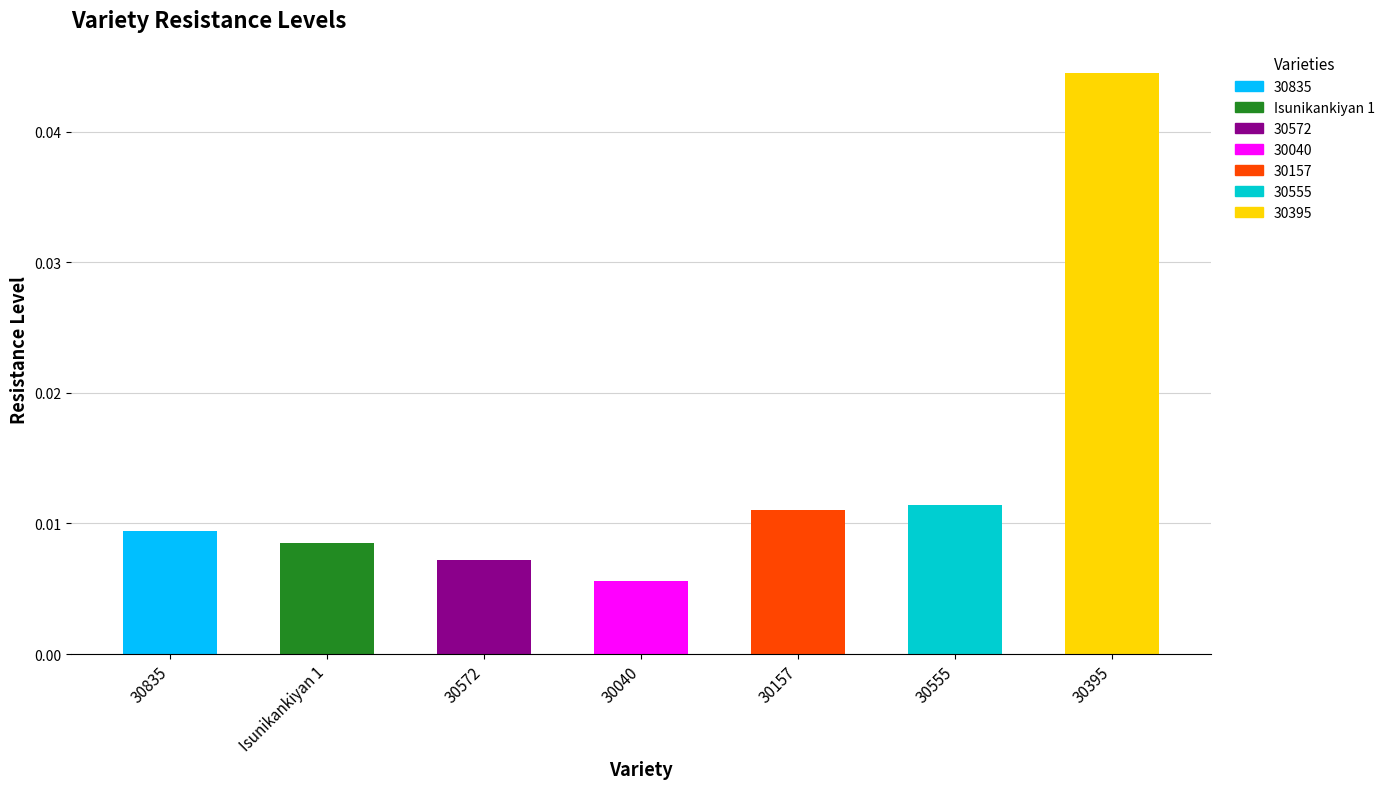

Between 30157 and 30040, which is larger?

30157